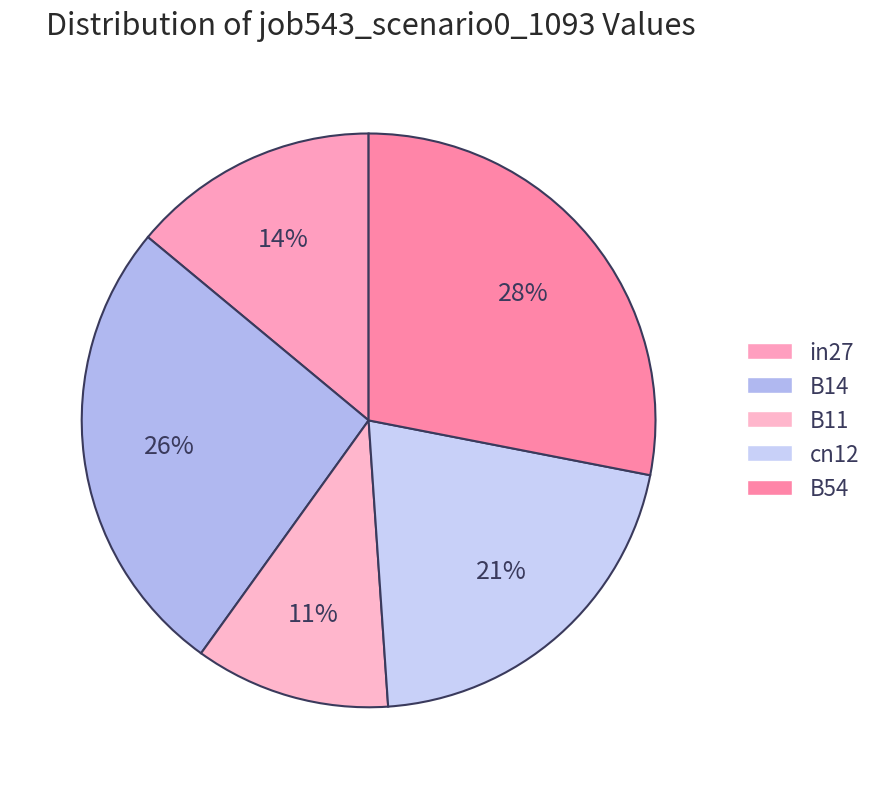

To the nearest percent, what portion does cn12 represent?

21%